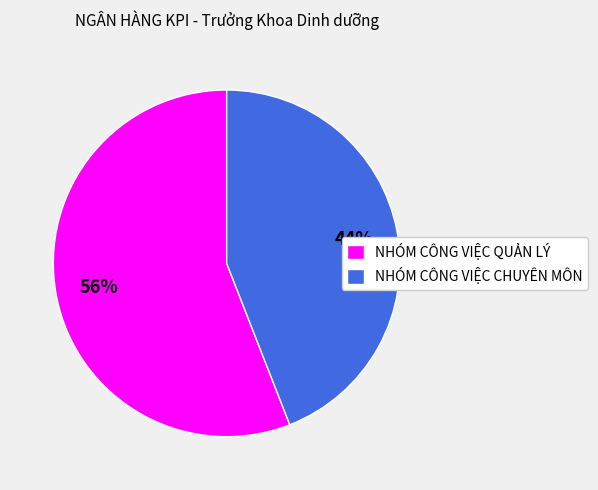

Combined, do NHÓM CÔNG VIỆC QUẢN LÝ and NHÓM CÔNG VIỆC CHUYÊN MÔN account for over 50%?

Yes